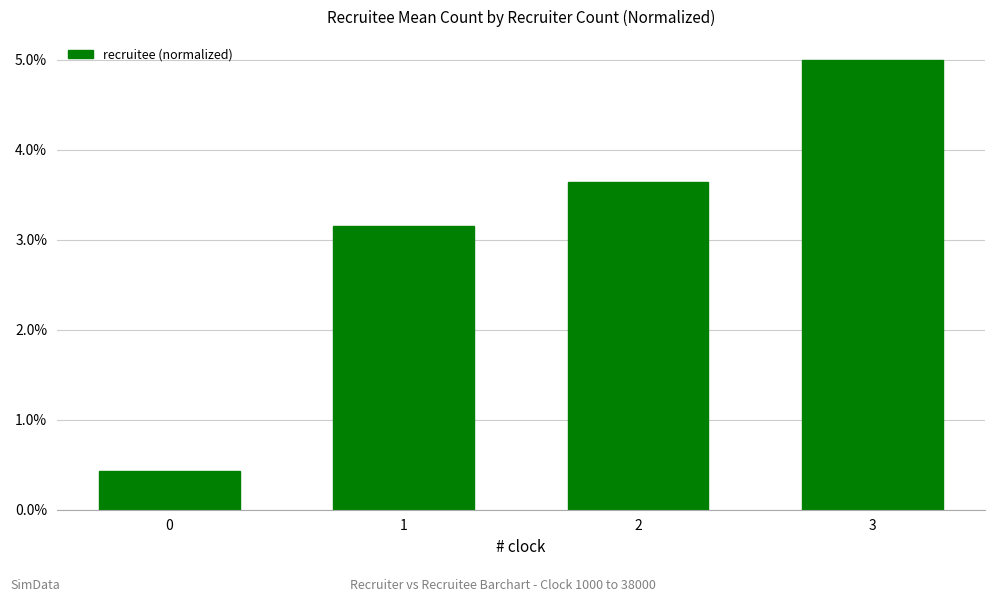

Is it true that the value at 0 is 0.4?

True